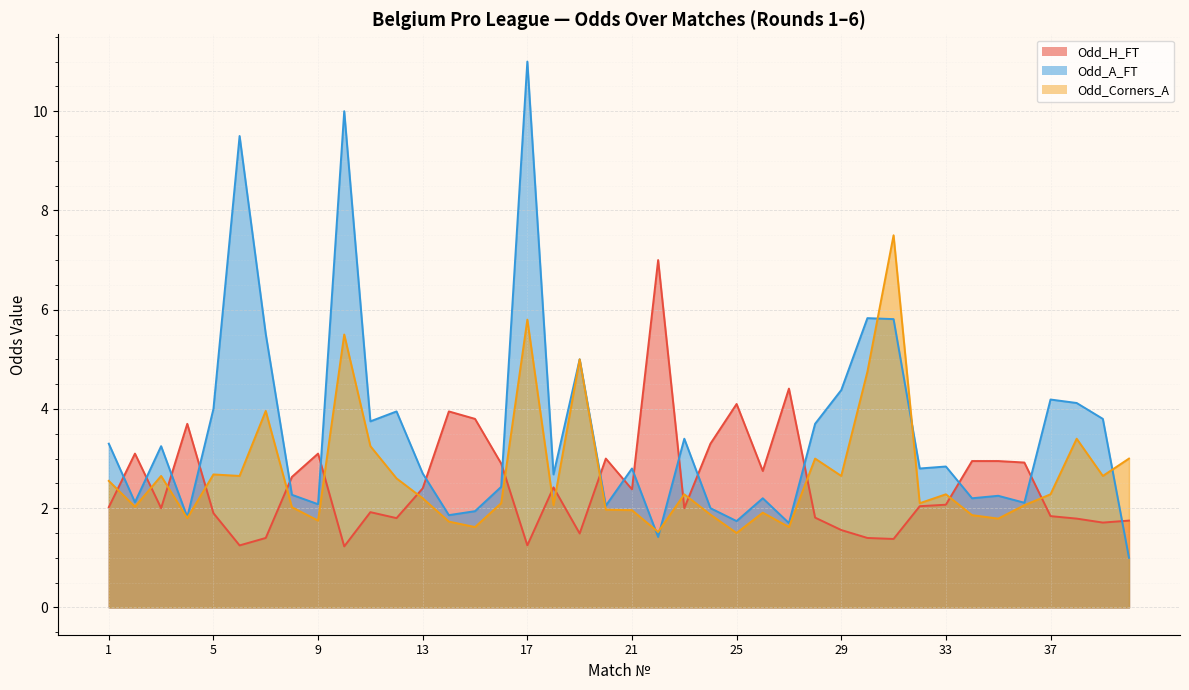

At which label does Odd_A_FT first exceed 2?

1